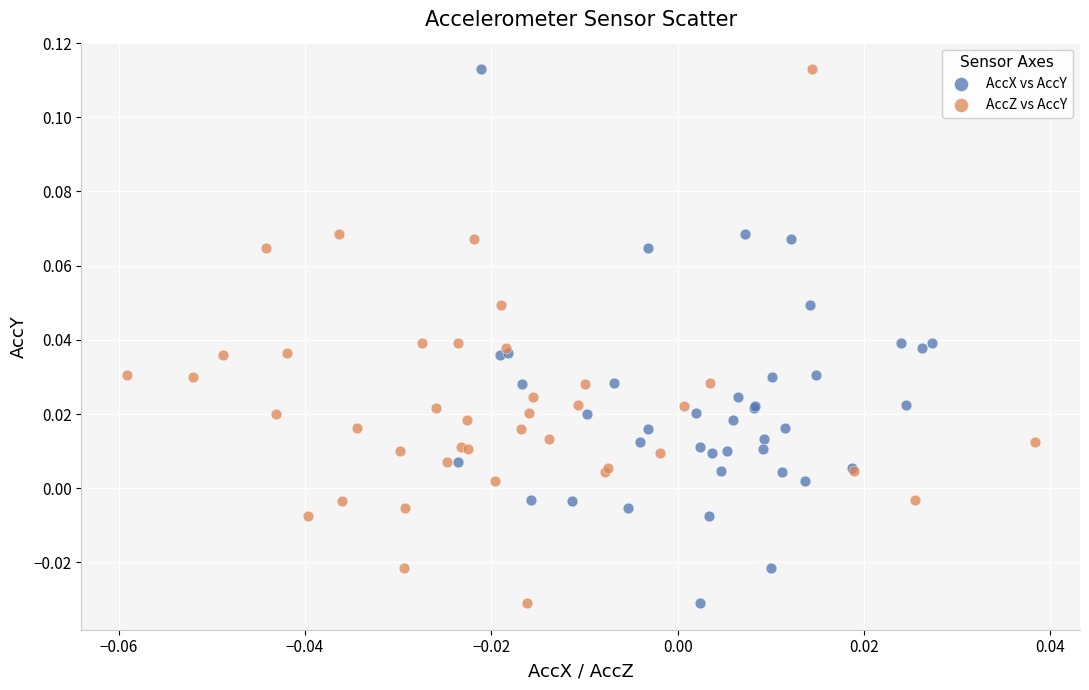

What are all the series names shown in the legend?

AccX vs AccY, AccZ vs AccY